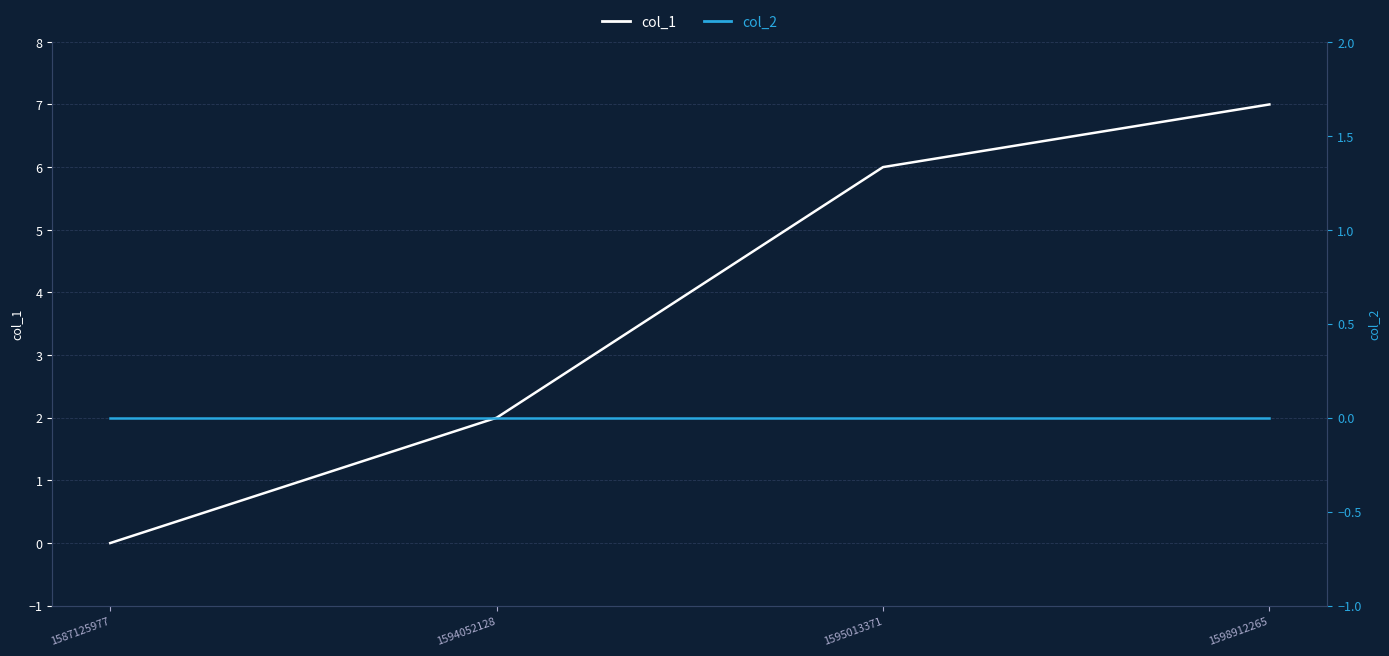

Reading left to right, transcribe all the data shown in this chart.

col_1: 0	2	6	7
col_2: 0	0	0	0